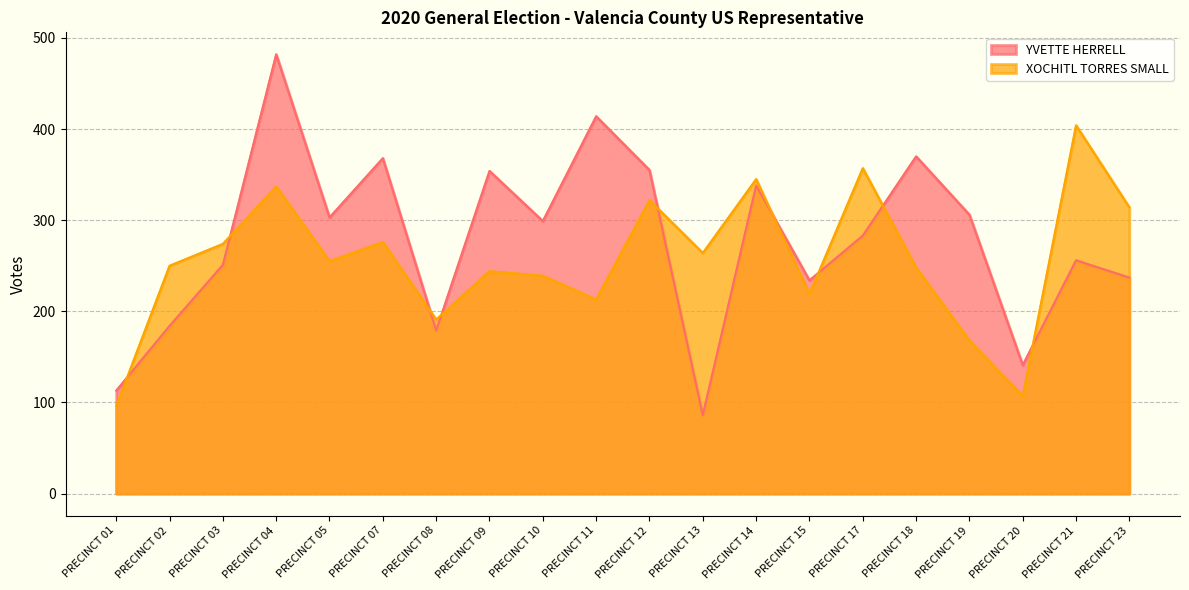

True or false: YVETTE HERRELL and XOCHITL TORRES SMALL cross at least once.

True